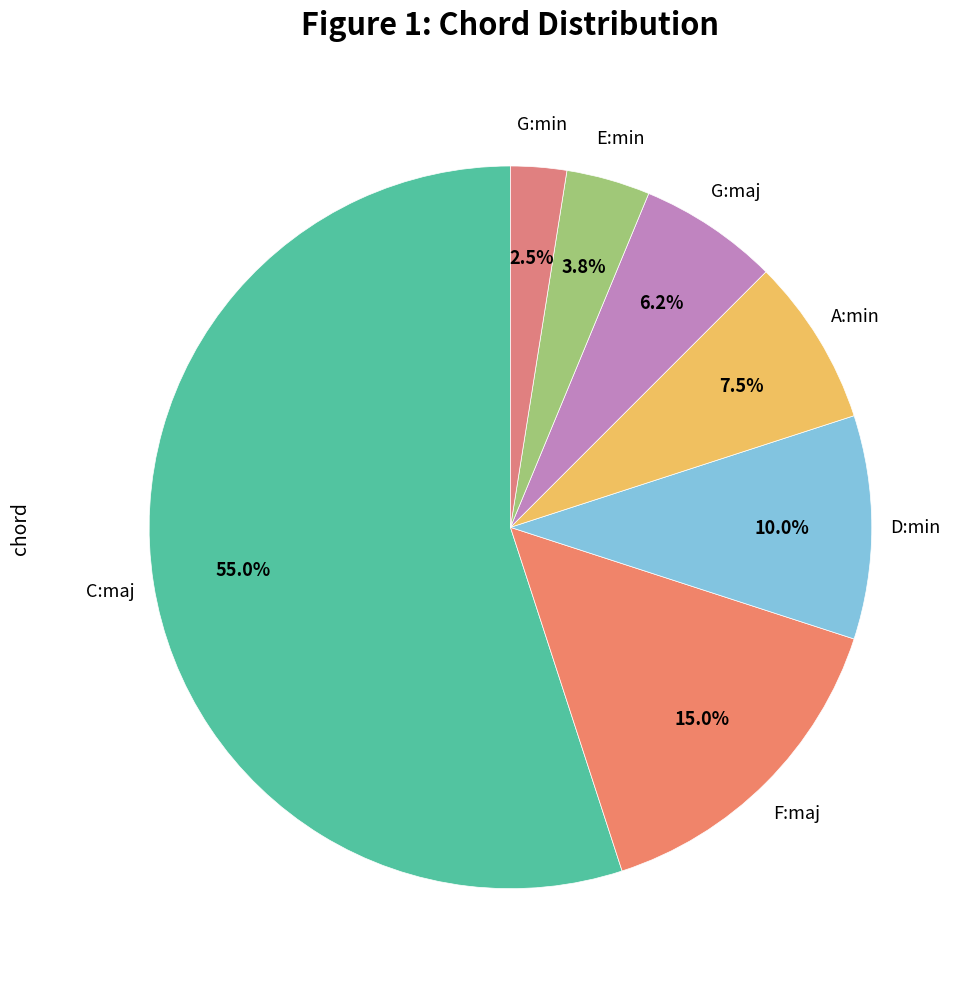

To the nearest percent, what is the average slice percentage?

14%